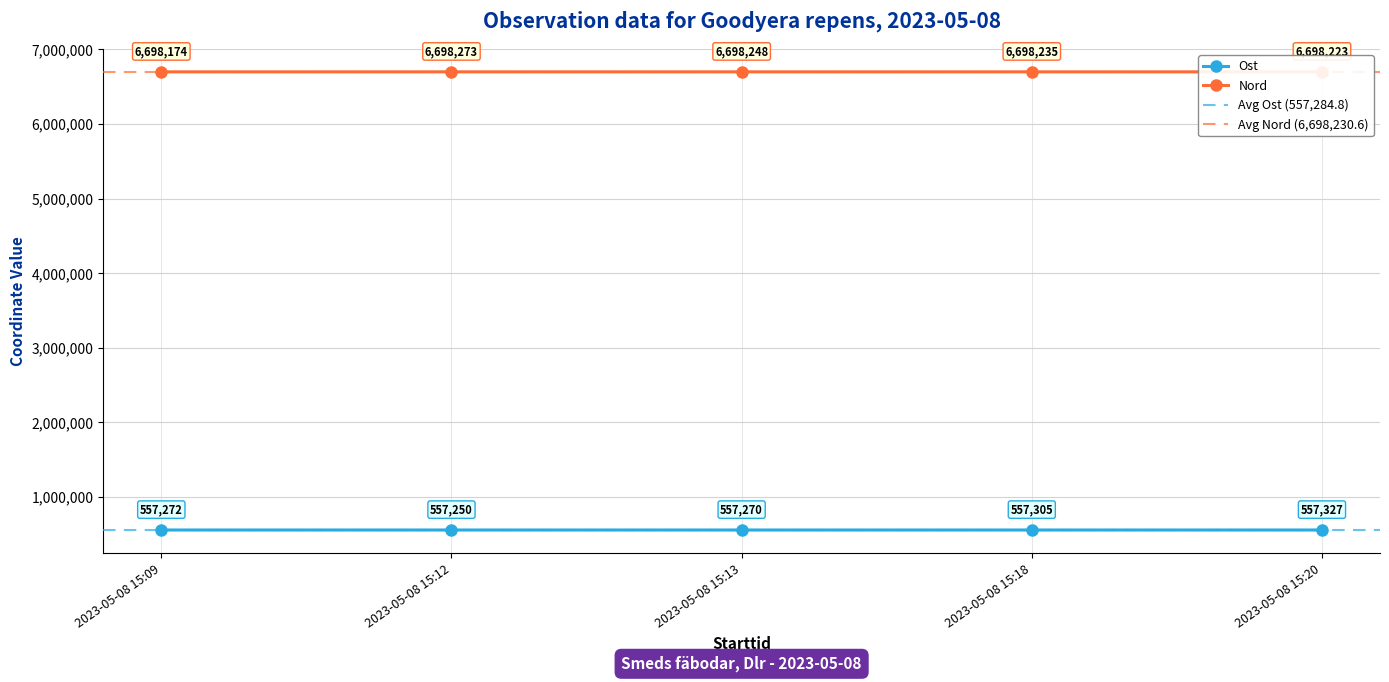

Where is the first local minimum for Ost?

2023-05-08 15:12